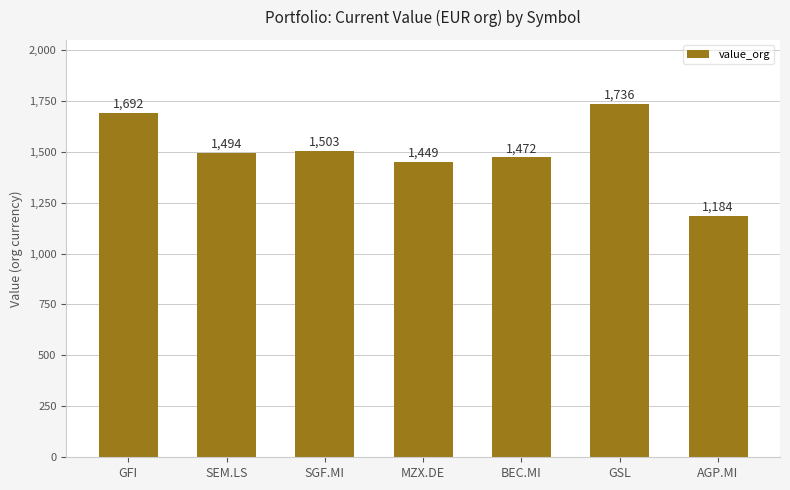

What is the difference between the maximum and minimum values?

551.4